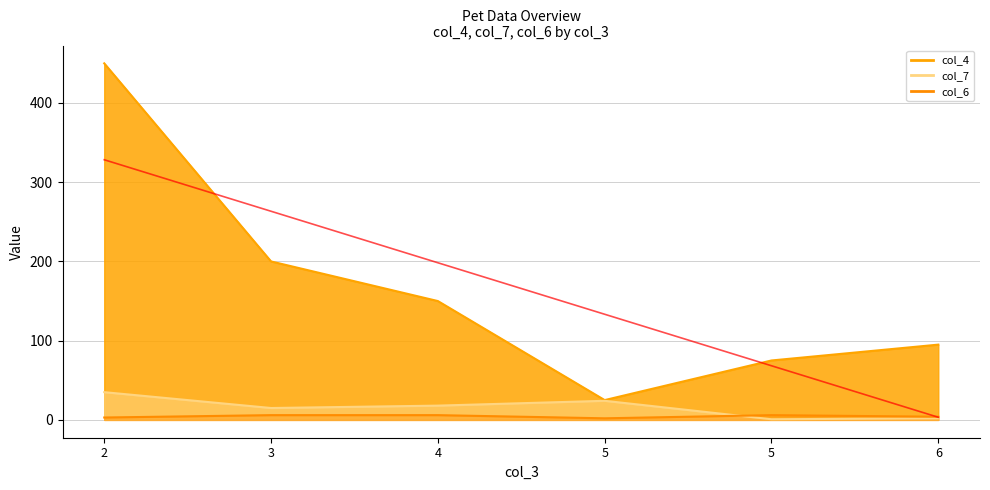

Where is the first local minimum for col_4?

5